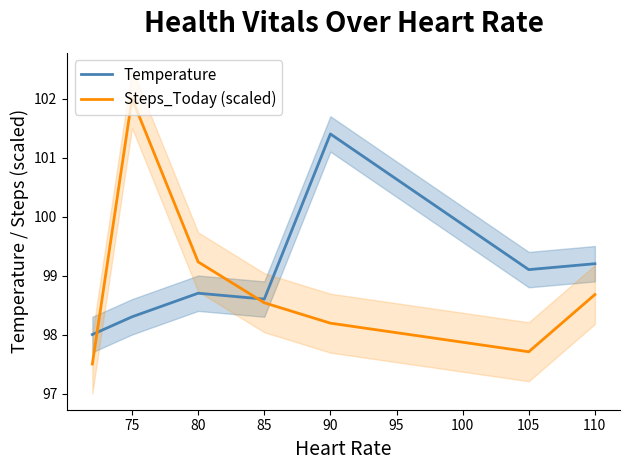

Reading left to right, list all the values displayed in this chart.

Temperature: 98.0	98.3	98.7	98.6	101.4	99.1	99.2
Steps_Today (scaled): 97.5	102.0	99.2	98.5	98.2	97.7	98.7